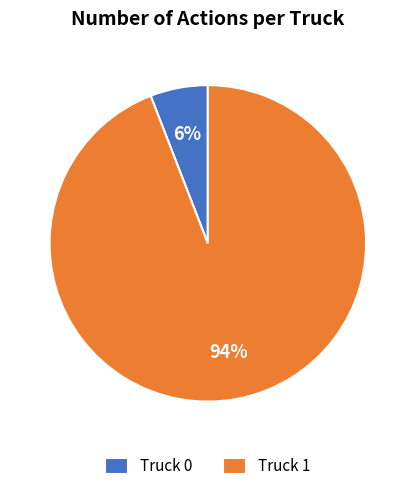

To the nearest percent, what portion does Truck 0 represent?

6%